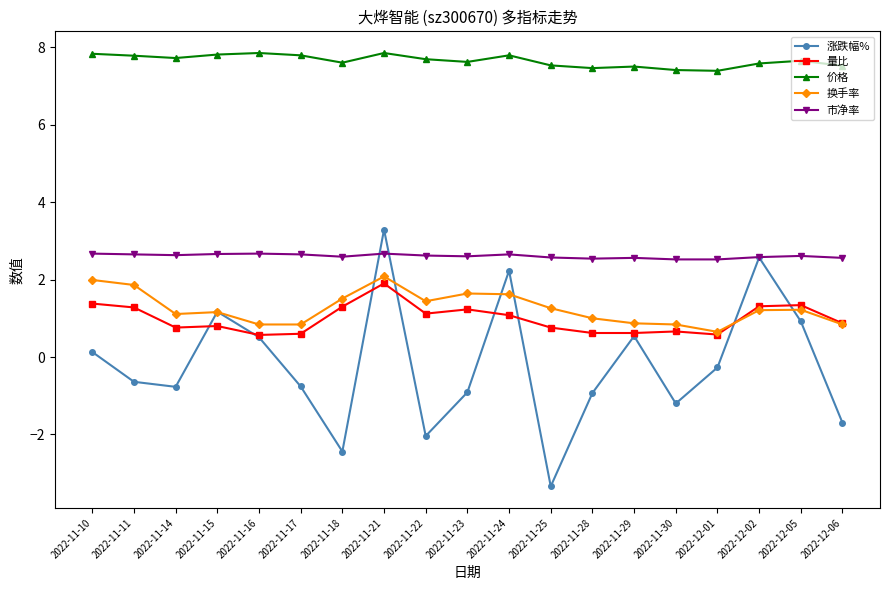

Rank the series at 2022-11-11 from highest to lowest value.

价格, 市净率, 换手率, 量比, 涨跌幅%